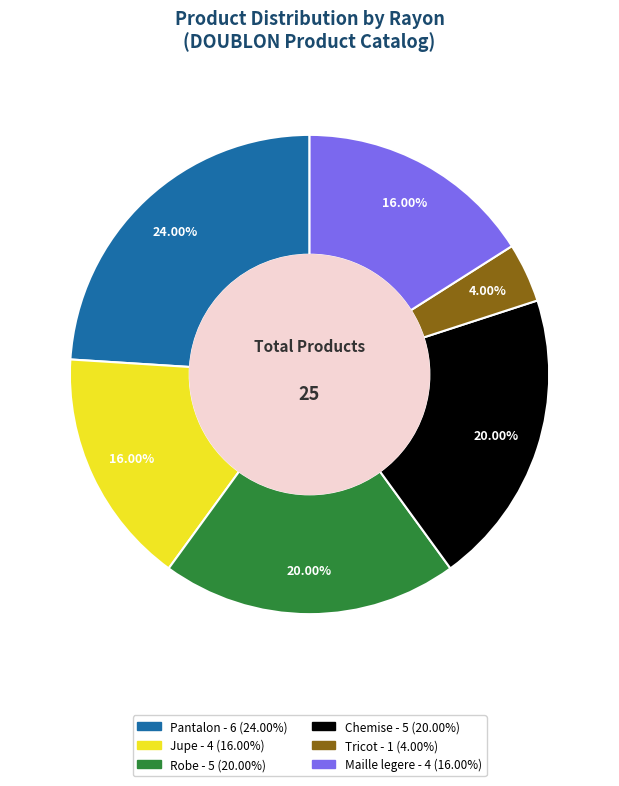

Does Pantalon account for over 50% of the chart?

No